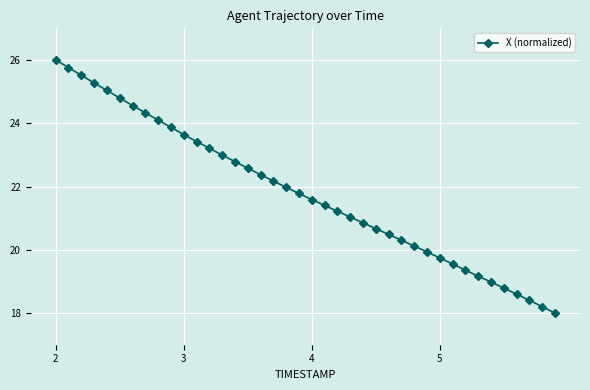

How many data points does each series have?

40